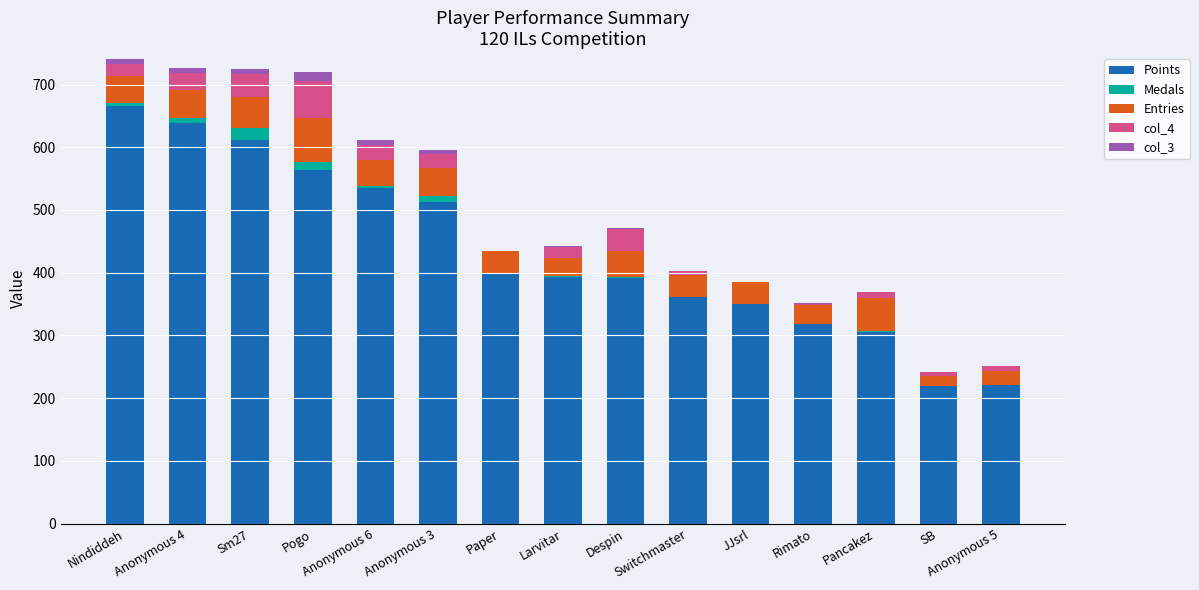

What is the sum of all Points values?

6487